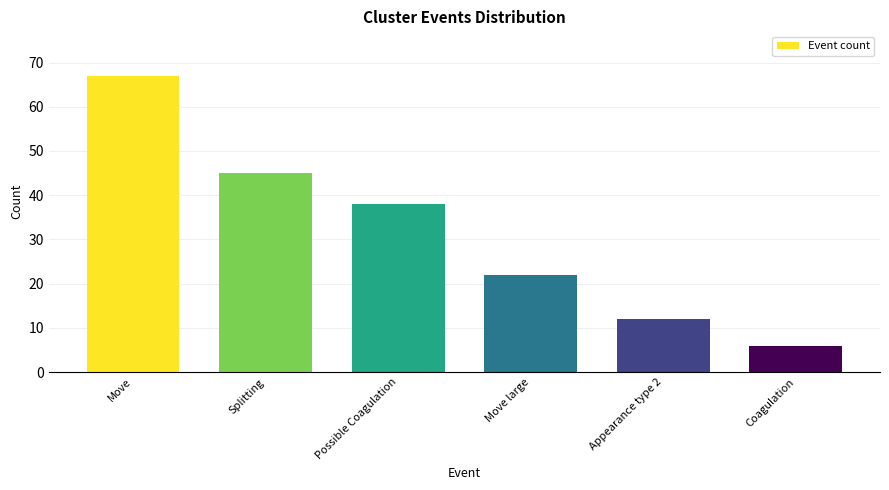

Approximately how many times larger is the value at Coagulation compared to Splitting?

0.1